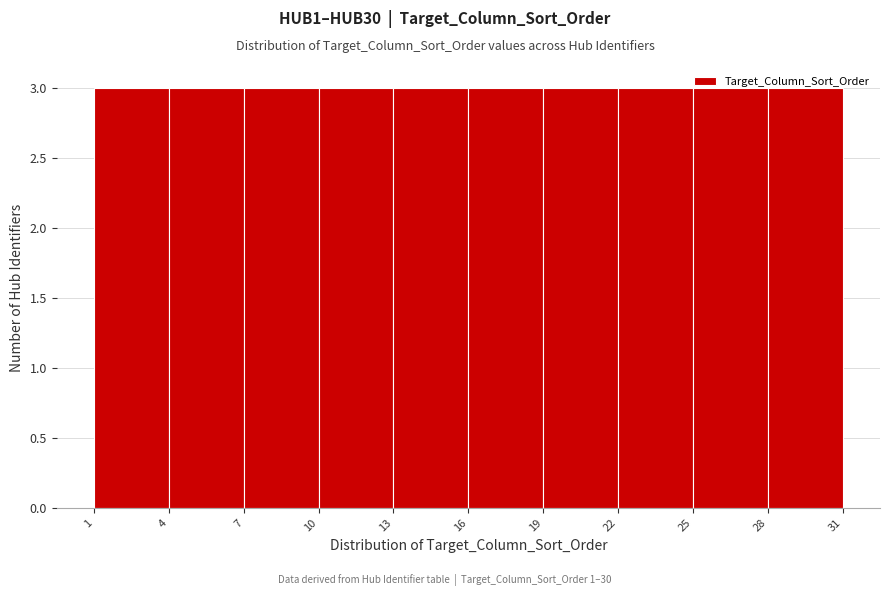

What is the height of the bar covering 13 to 16 on the x-axis? The values are not printed on the chart, so give them approximately, as read against the axis.

3